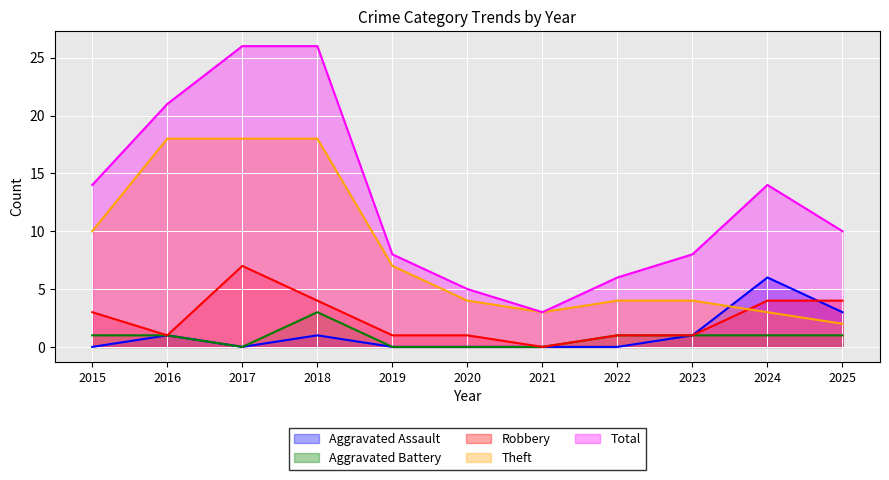

What is the value of the Robbery point at the 1st from the left?

3